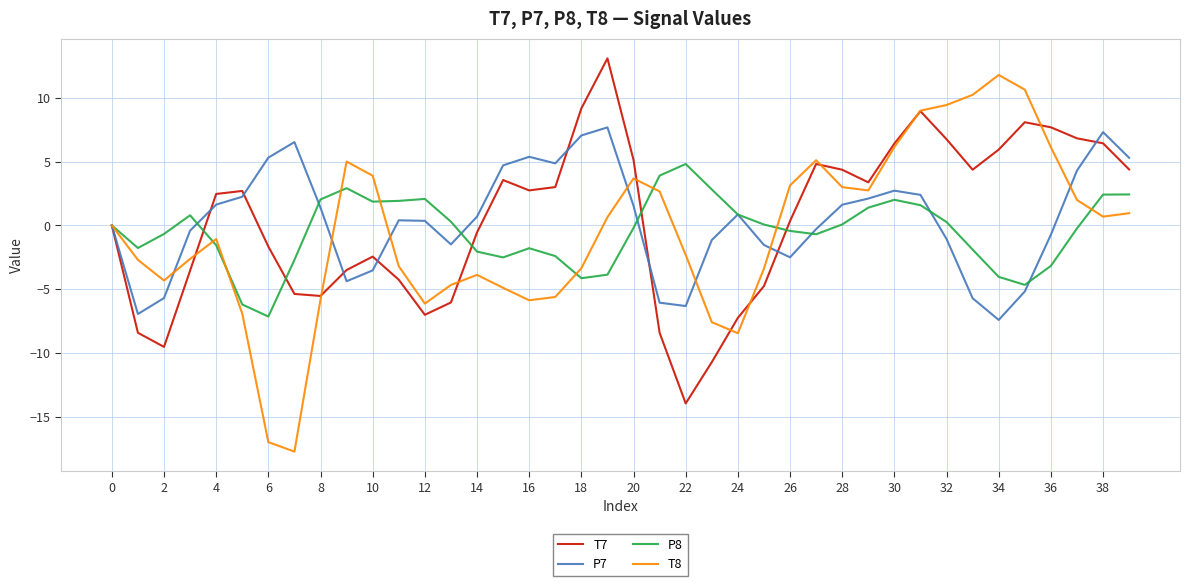

What is the minimum value shown in the chart?

-17.7